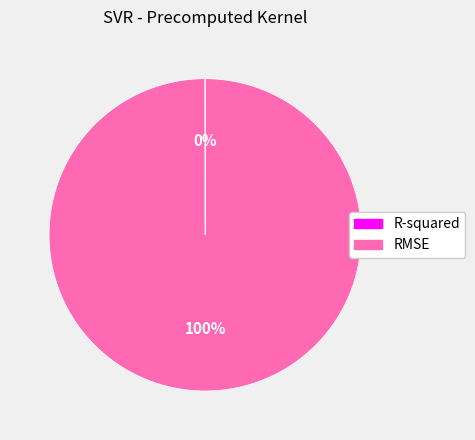

To the nearest percent, what is the difference between the largest and smallest slice percentages?

100%